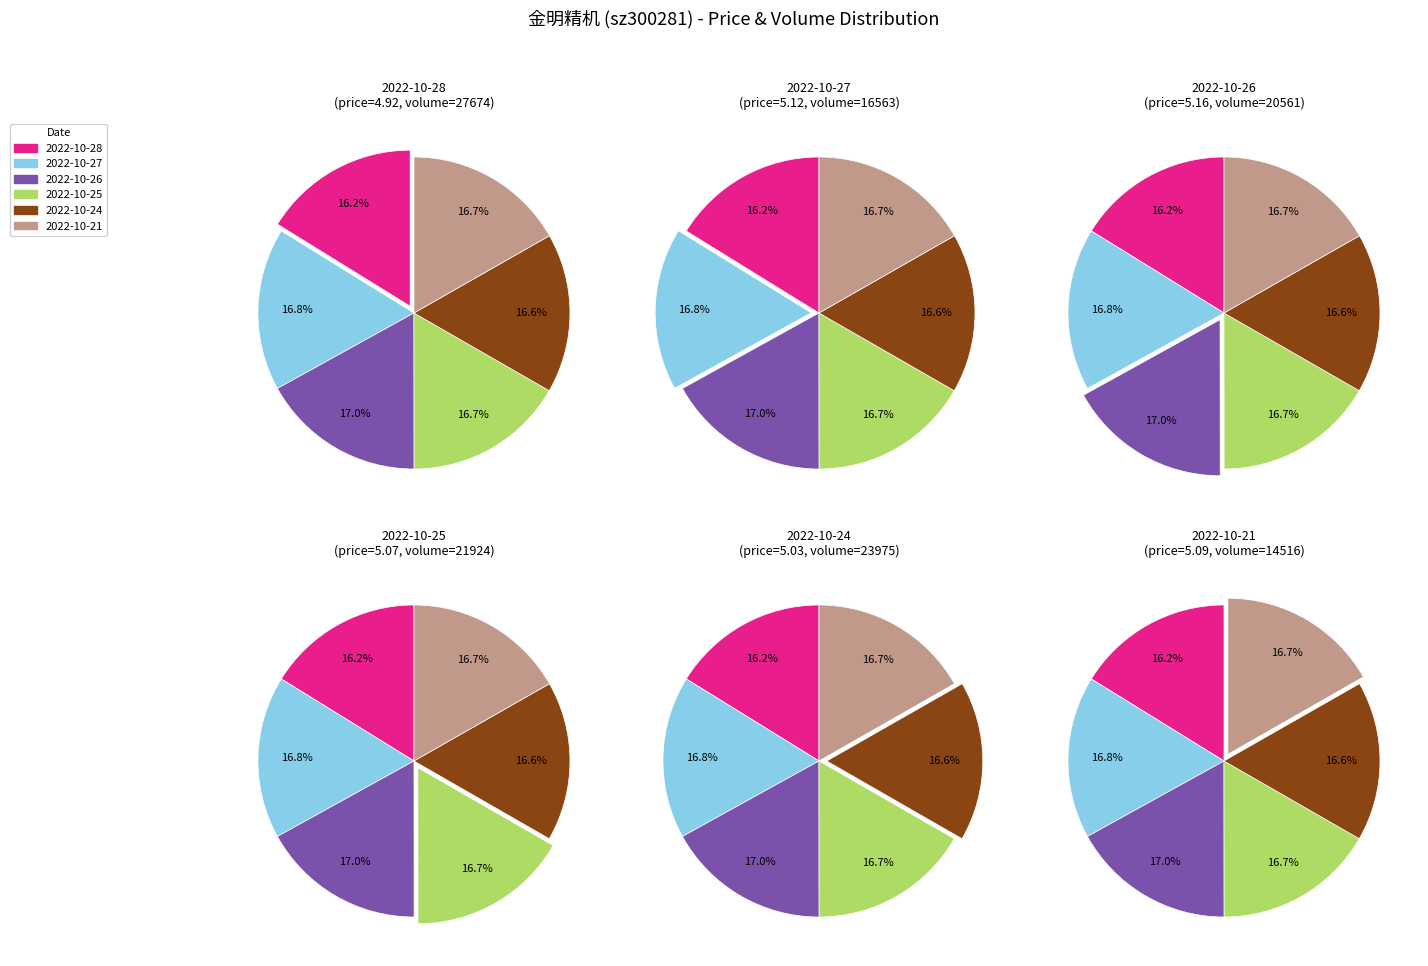

Count the number of slices in the pie.

6